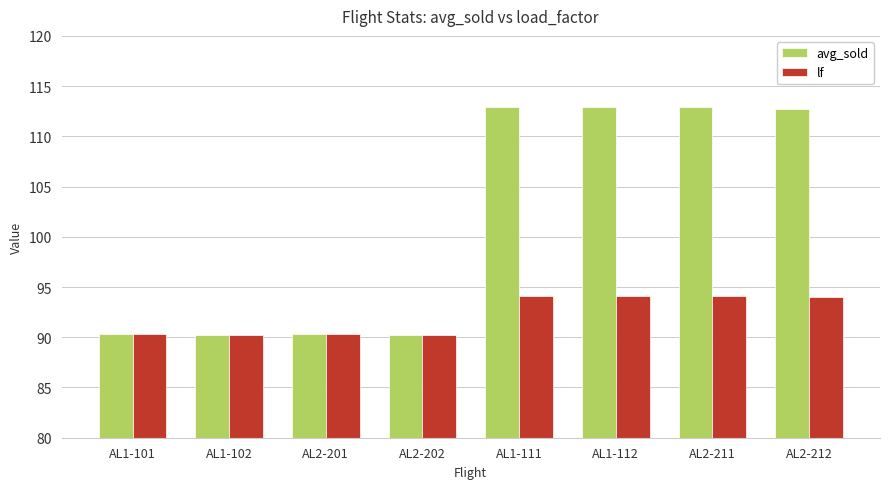

List the series in order of their peak value, highest first.

avg_sold, lf